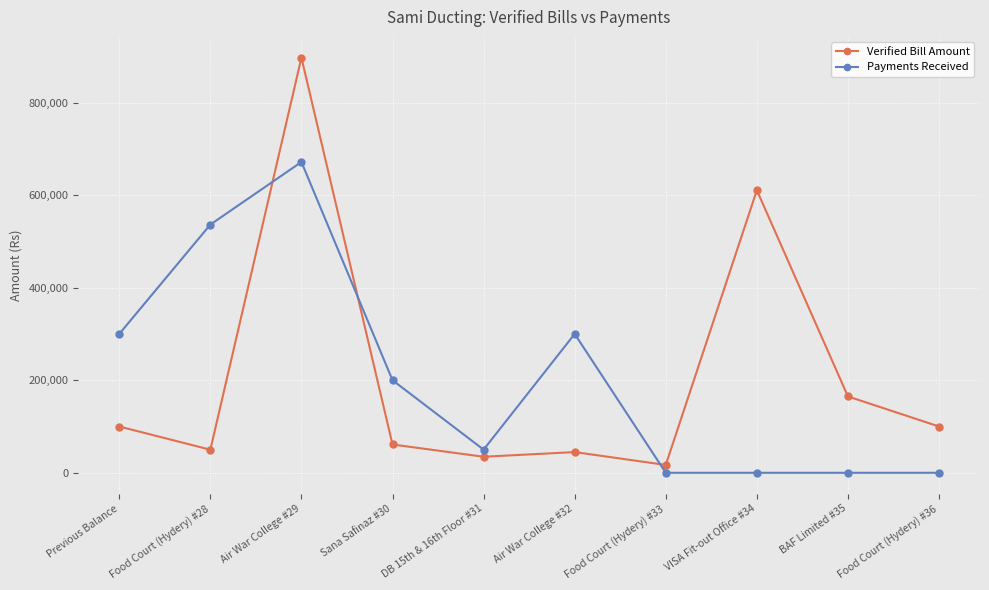

What position from the left is Food Court (Hydery) #28?

2